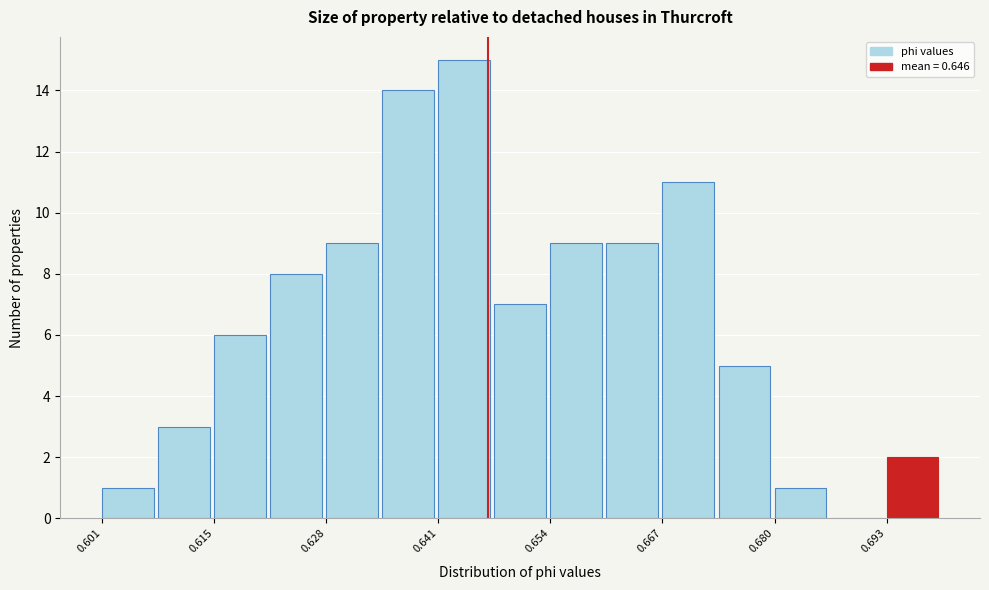

Read against the x-axis, roughly where is the centre of the tallest bar?

0.644